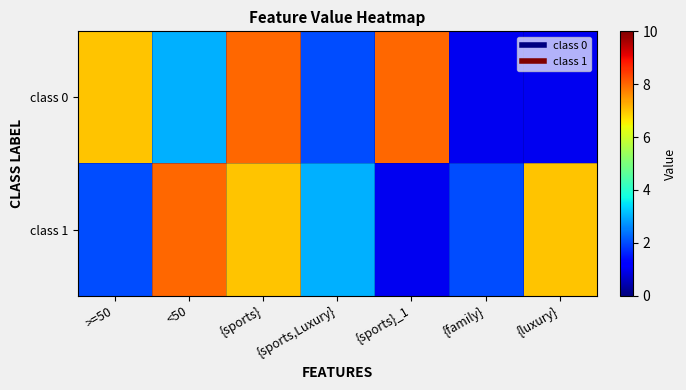

Reading left to right, extract all data points from this chart.

class 0: >=50=7	<50=3	{sports}=8	{sports,Luxury}=2	{sports}_1=8	{family}=1	{luxury}=1
class 1: >=50=2	<50=8	{sports}=7	{sports,Luxury}=3	{sports}_1=1	{family}=2	{luxury}=7